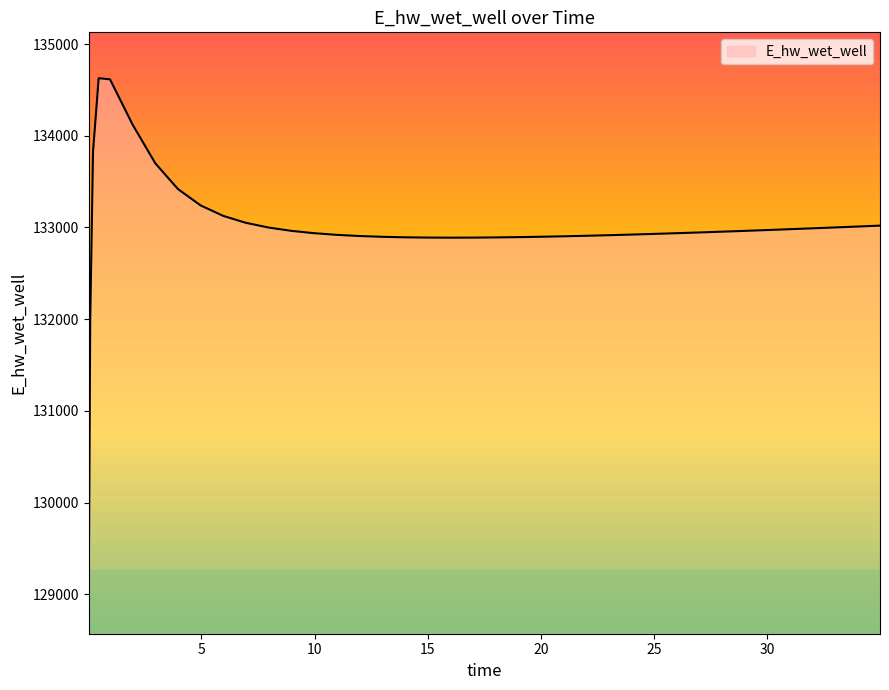

What is the smallest value displayed?

129070.3